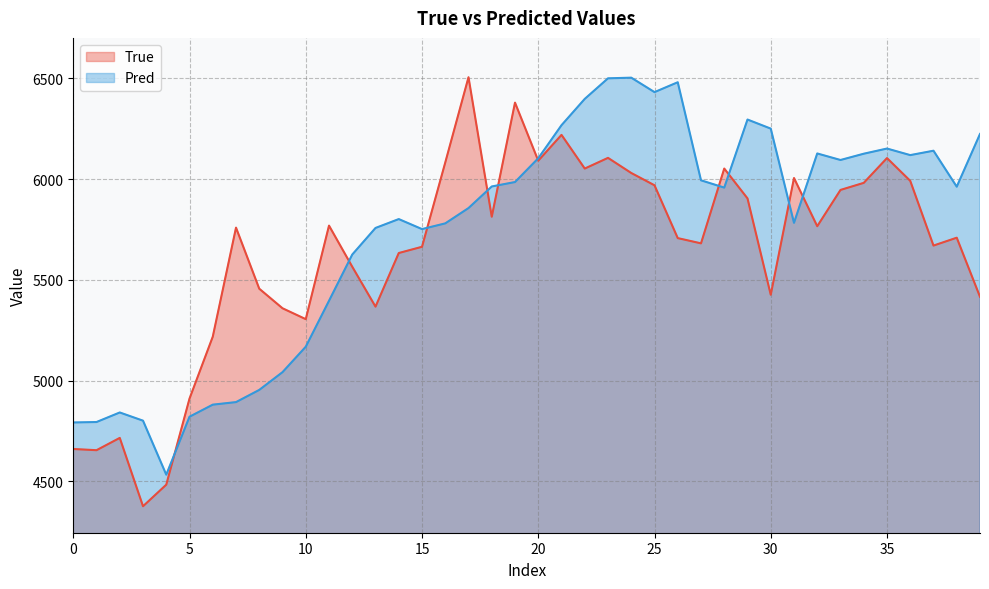

At how many categories does at least one series exceed 5359?

31